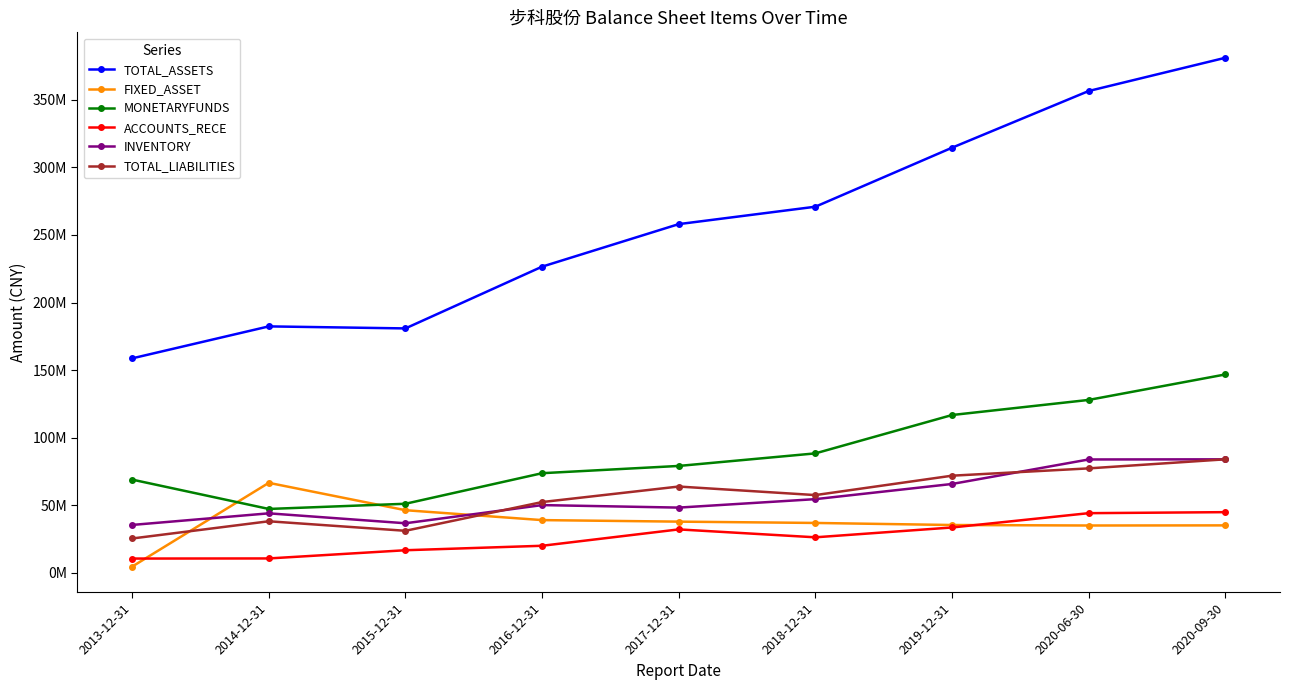

What are all the series names shown in the legend?

TOTAL_ASSETS, FIXED_ASSET, MONETARYFUNDS, ACCOUNTS_RECE, INVENTORY, TOTAL_LIABILITIES